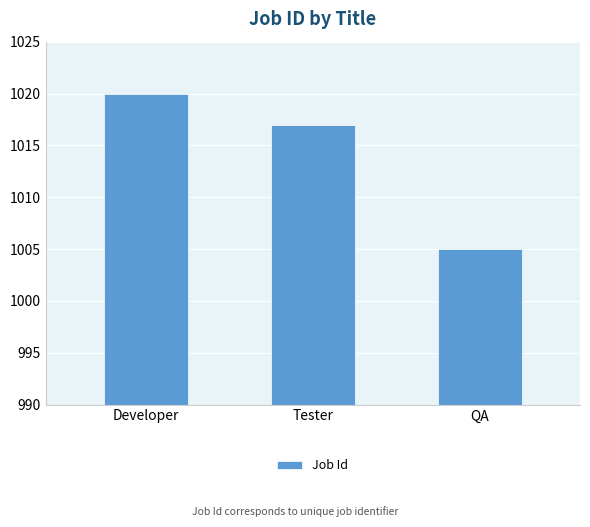

What is the change in value from Tester to QA?

-12